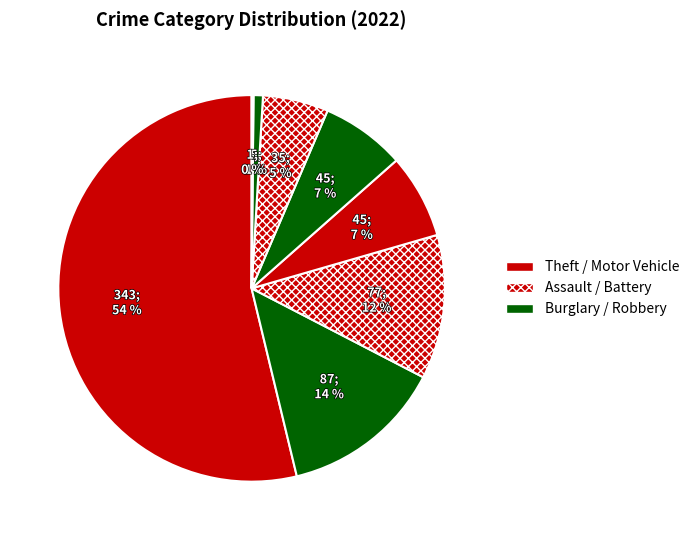

To the nearest percent, what is the average slice percentage?

11%